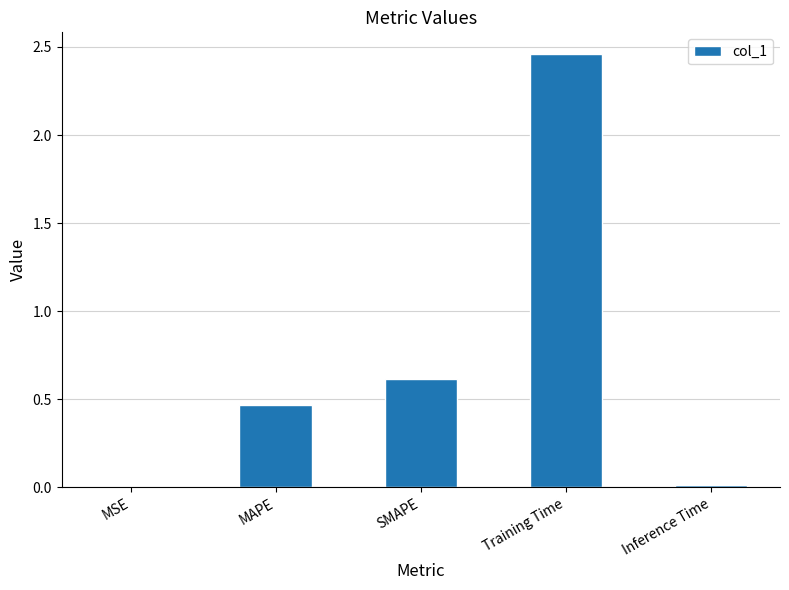

What is the sum of all values?

3.6